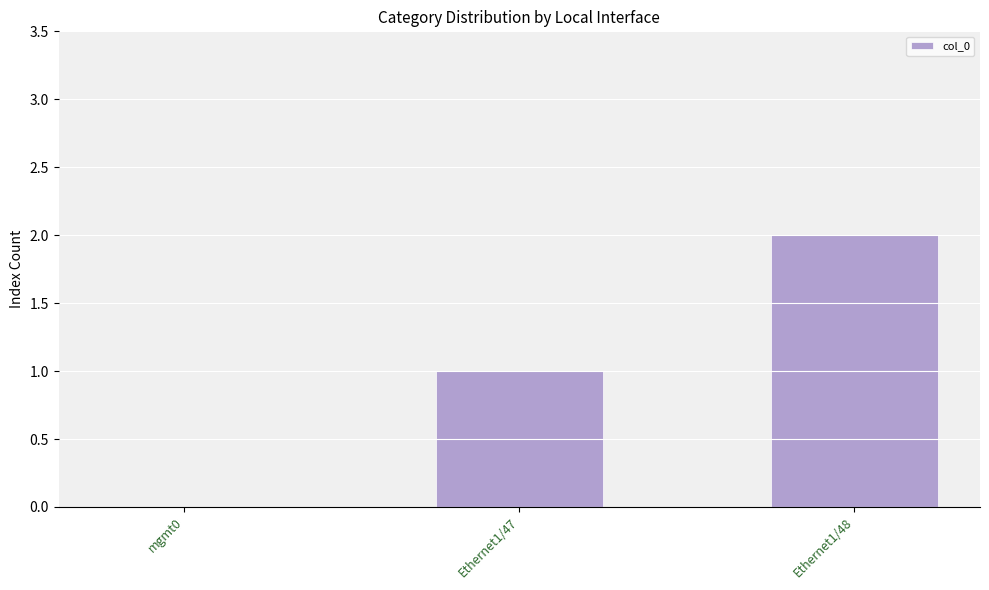

Between Ethernet1/48 and mgmt0, which is larger?

Ethernet1/48